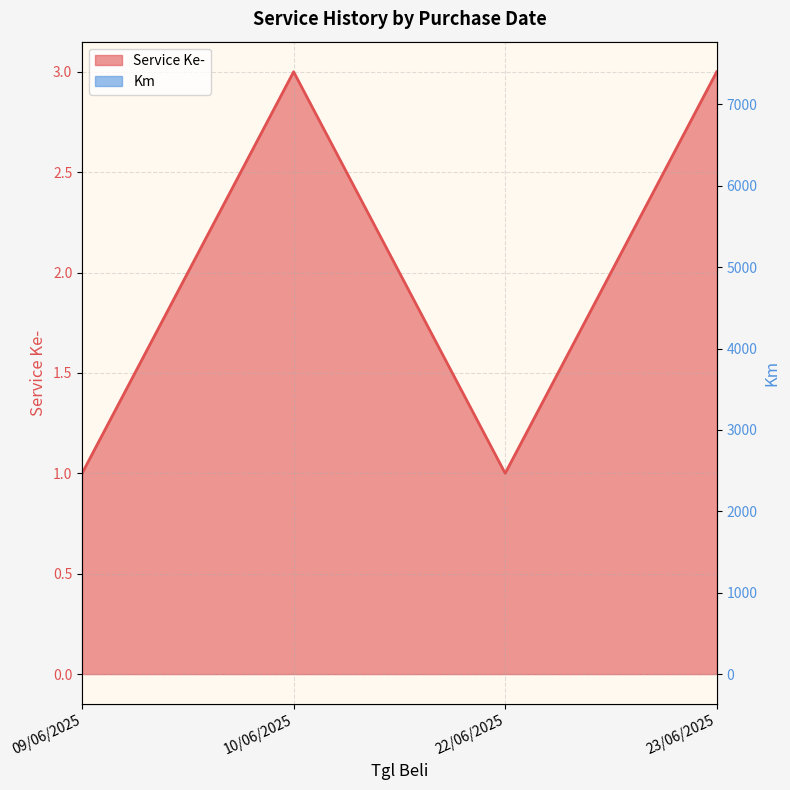

Rank the series at 10/06/2025 from highest to lowest value.

Km, Service Ke-